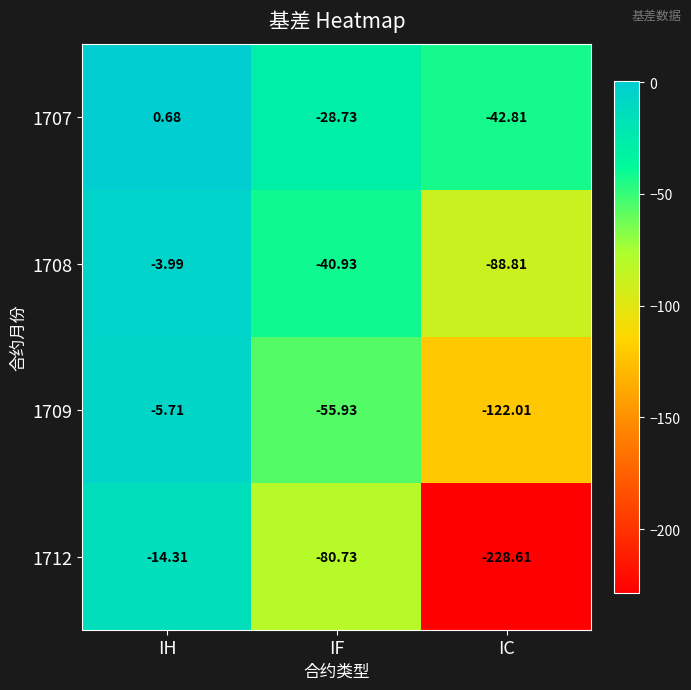

Where does the 1709 series first go above -55?

IH